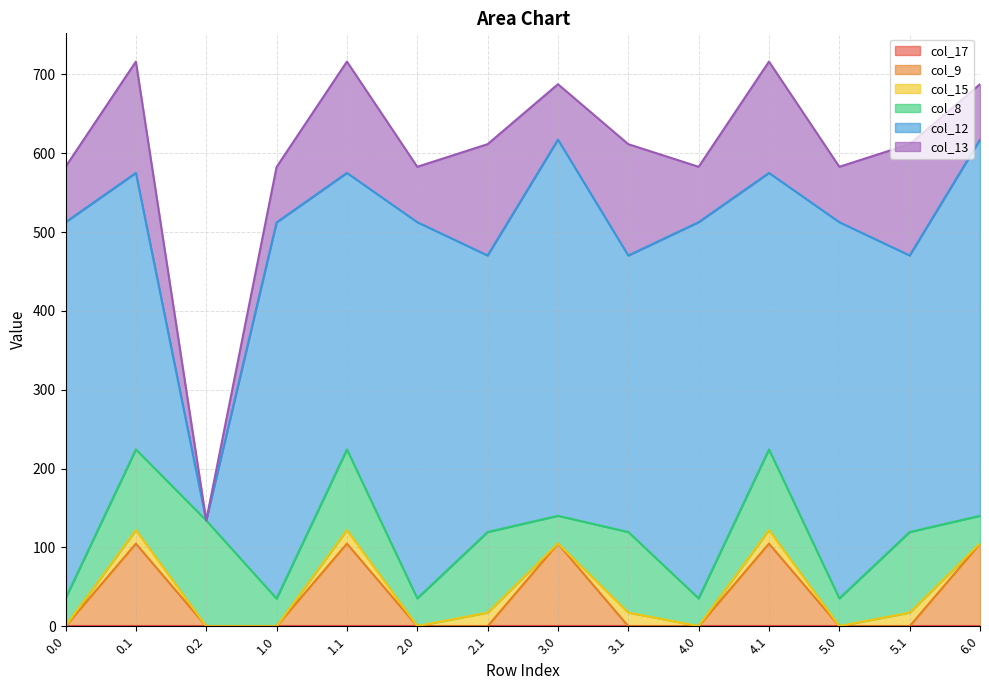

Is the value of col_17 at 0.1 greater than the value of col_13 at 3.0?

No